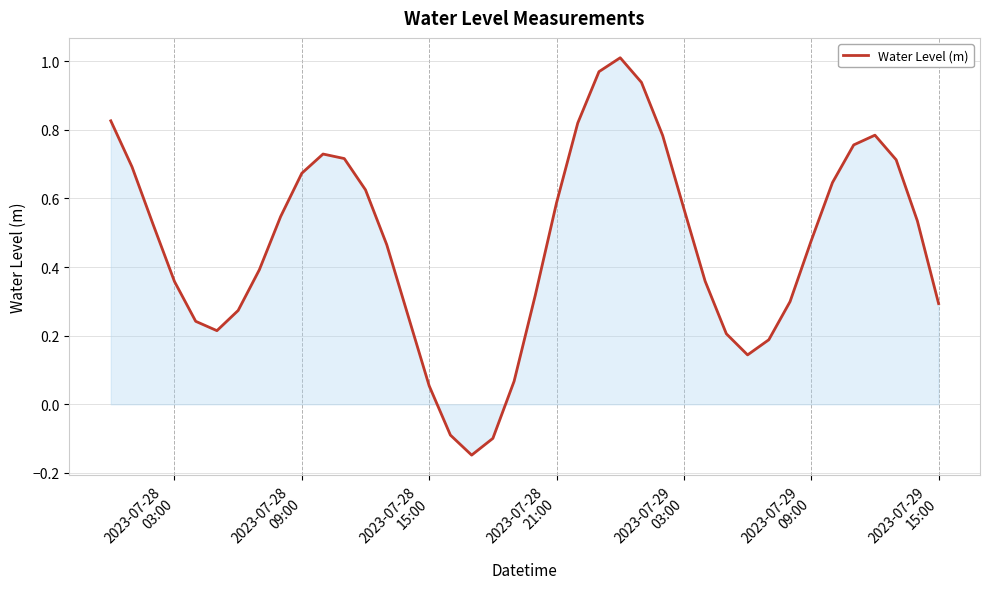

How many lines are shown in the chart?

1